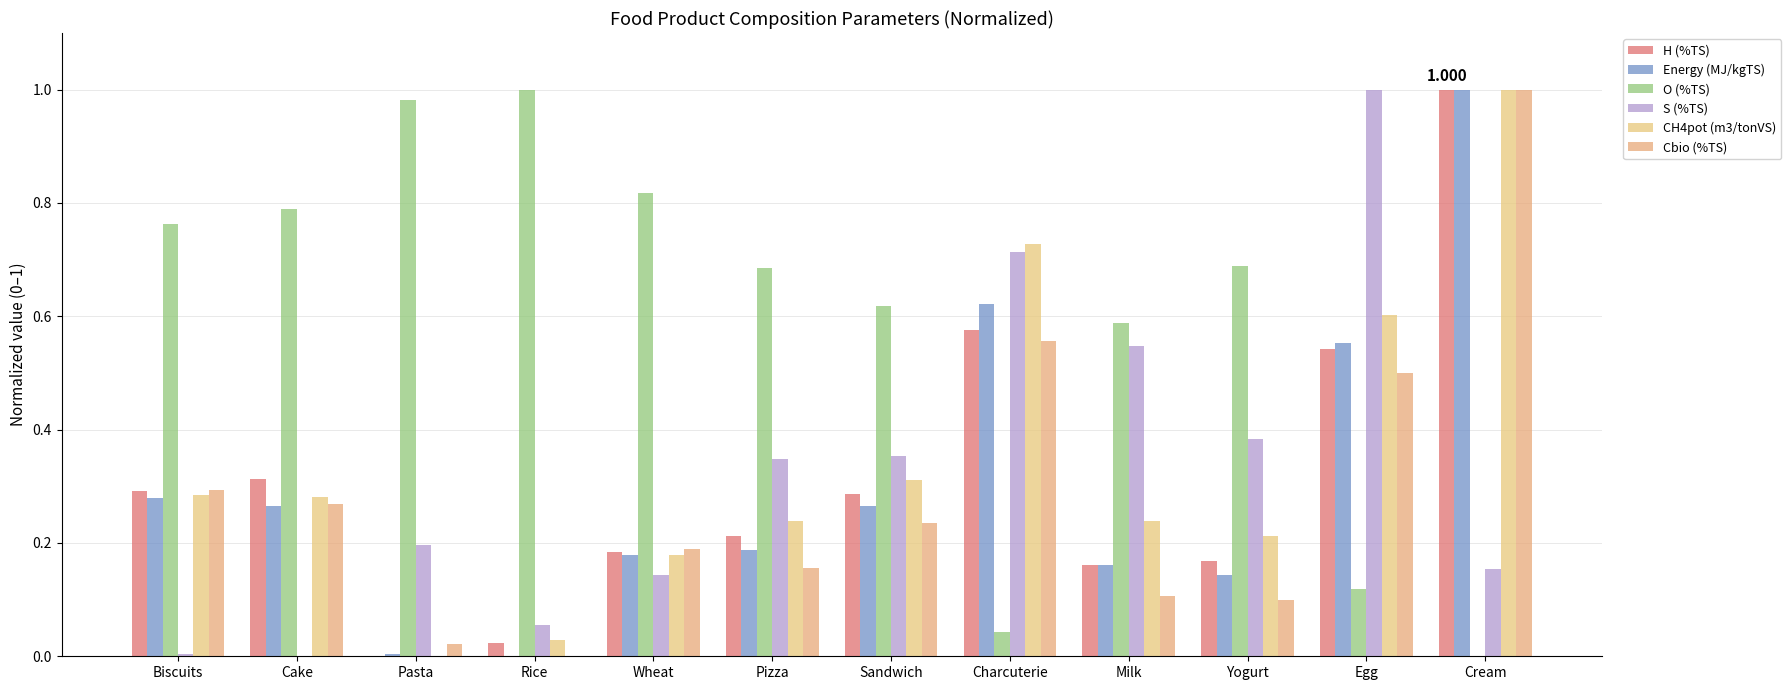

At how many categories does at least one series exceed 0?

12